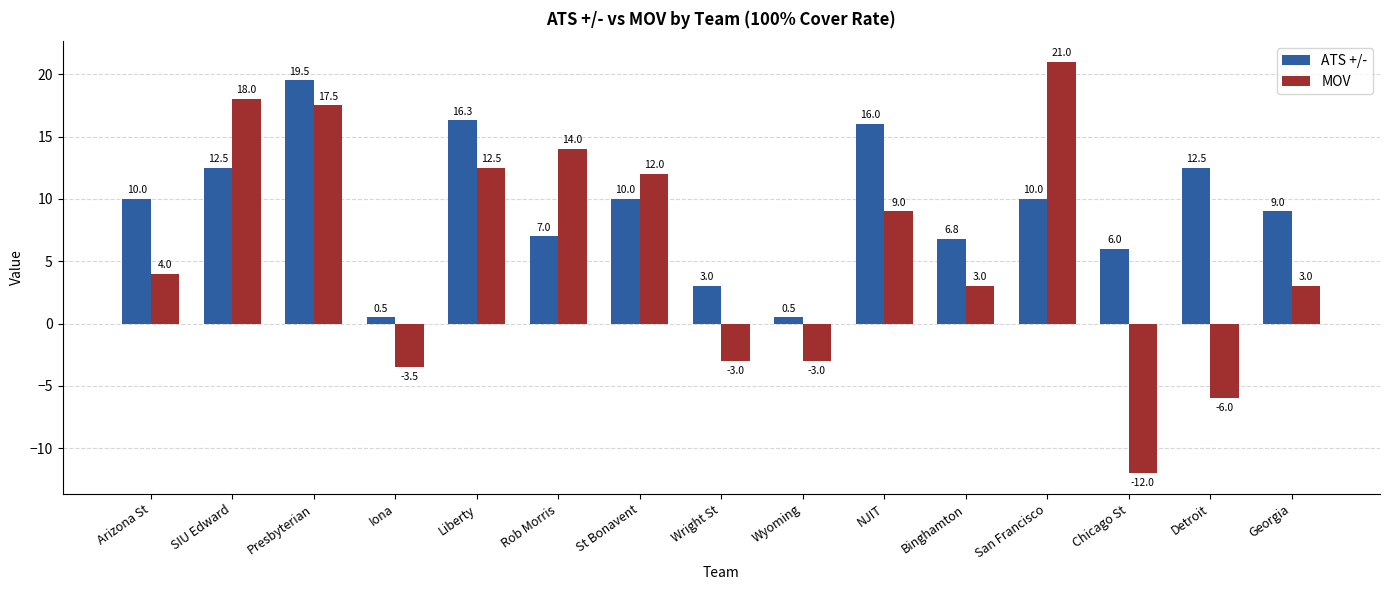

What is the label of the 8th bar from the left?

Wright St